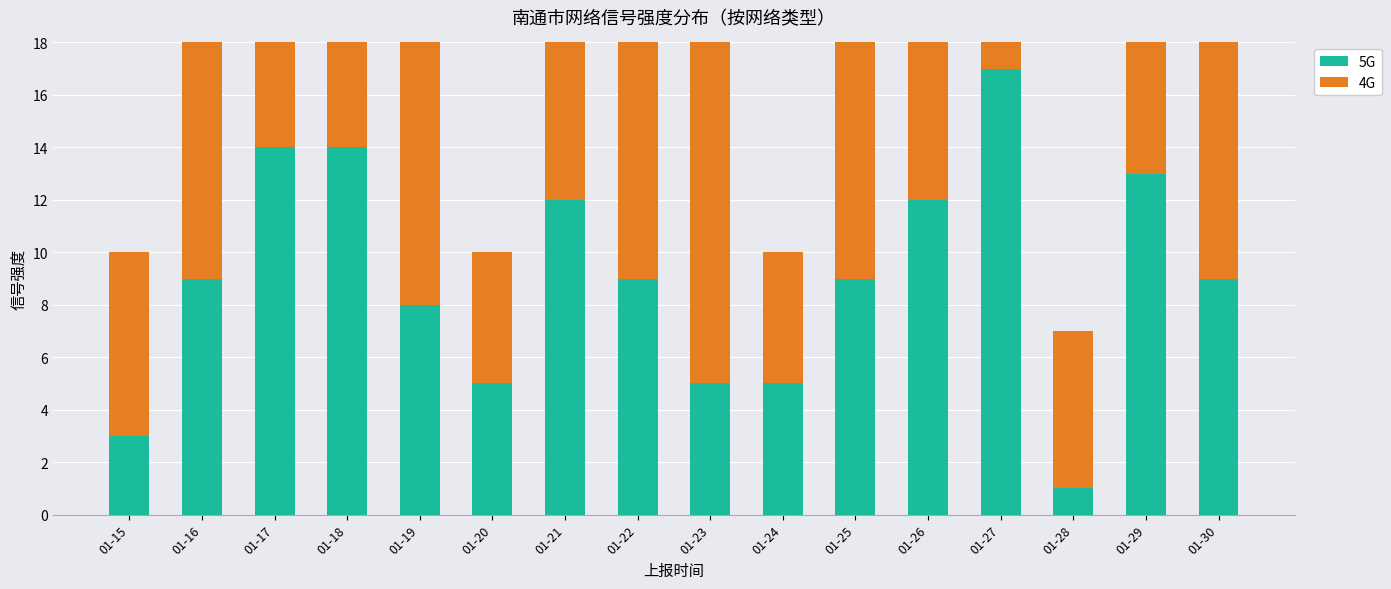

List the series in order of their peak value, lowest first.

5G, 4G